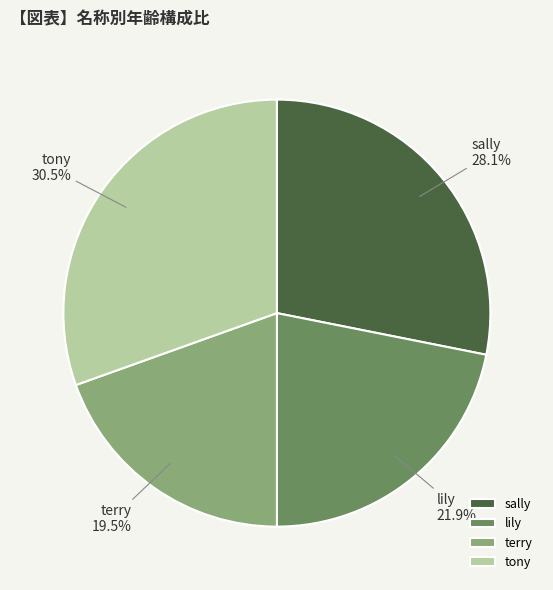

What is the largest slice in the pie chart?

tony